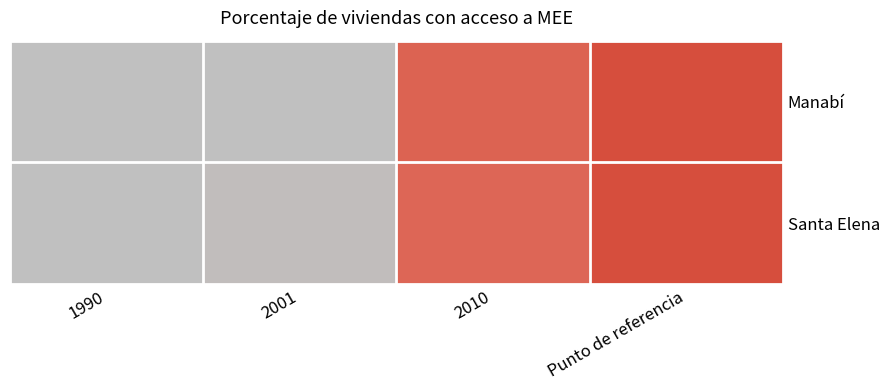

Rank the series at 2010 from highest to lowest value.

Manabí, Santa Elena